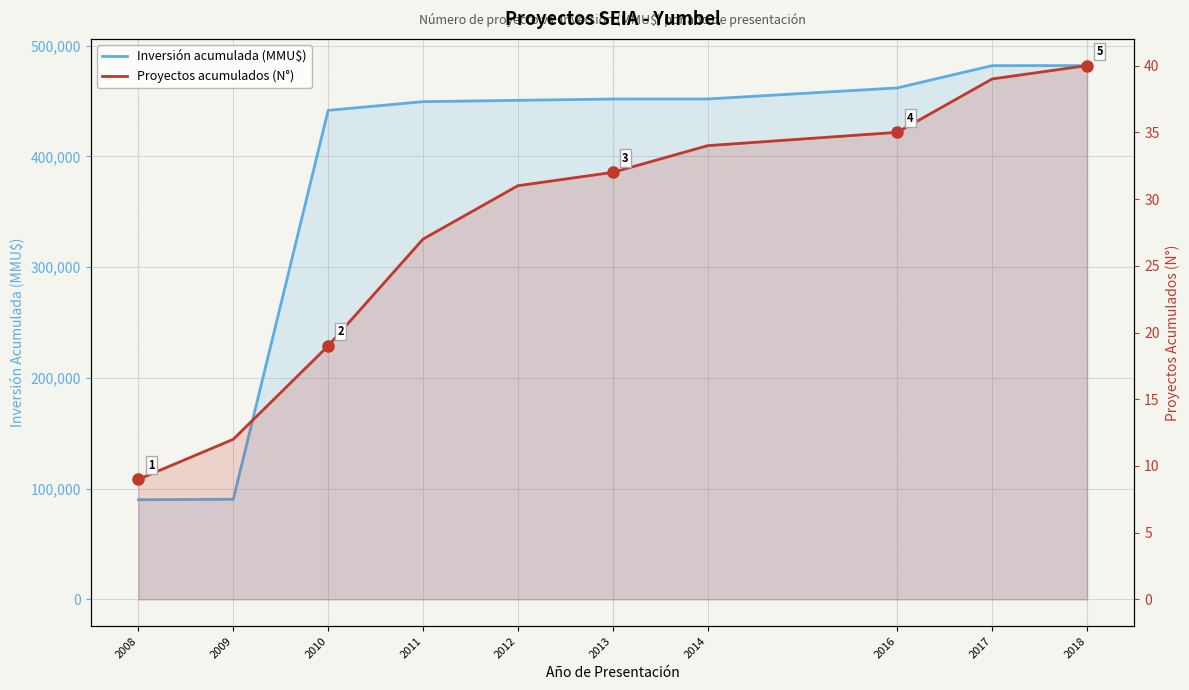

True or false: Inversión acumulada (MMU$) and Proyectos acumulados (N°) cross at least once.

False